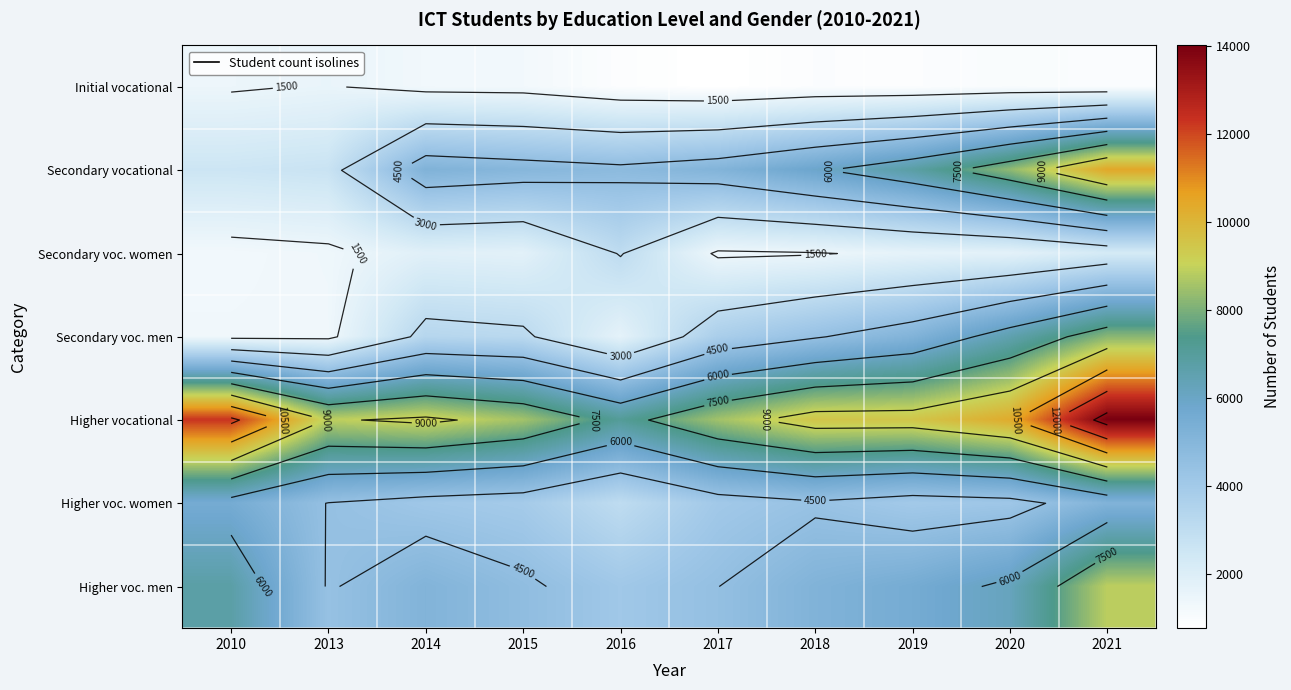

At which label is Higher voc. men closest to 6475?

2020